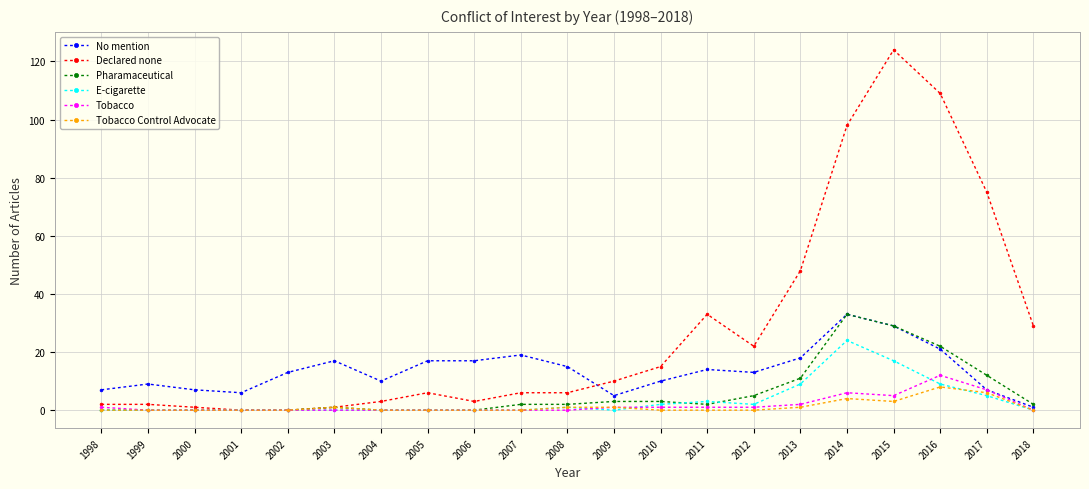

What is the total value across all series at 2016?

181